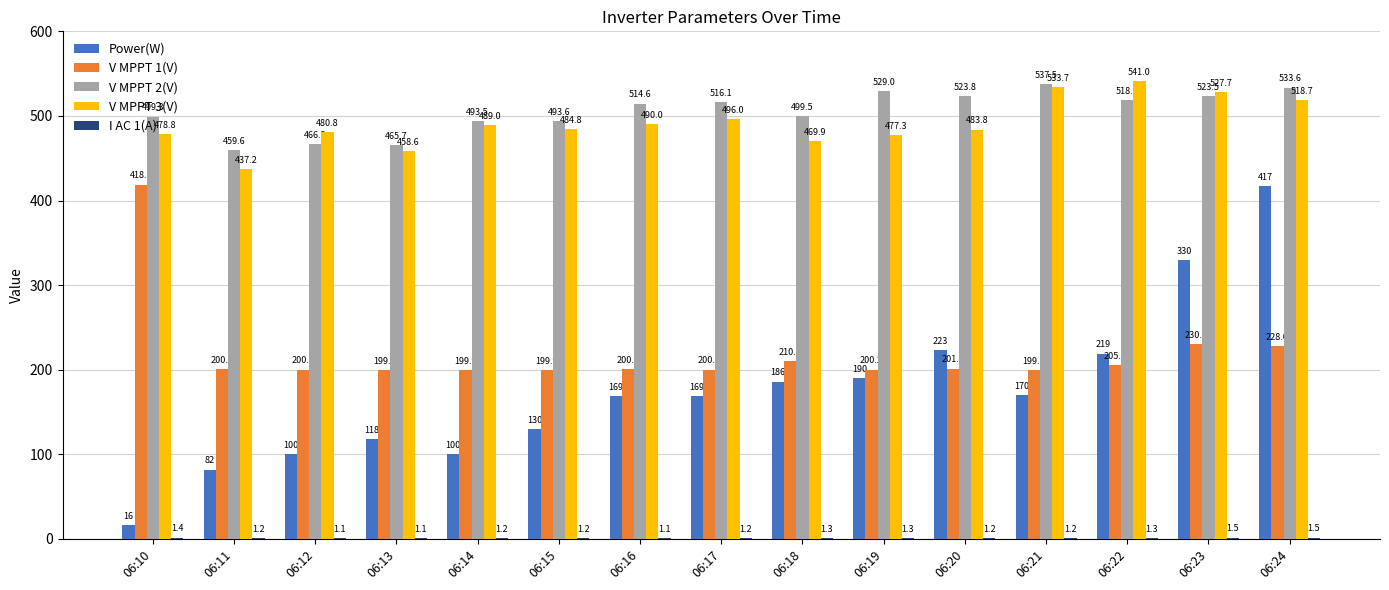

Which series has the largest total across all categories?

V MPPT 2(V)